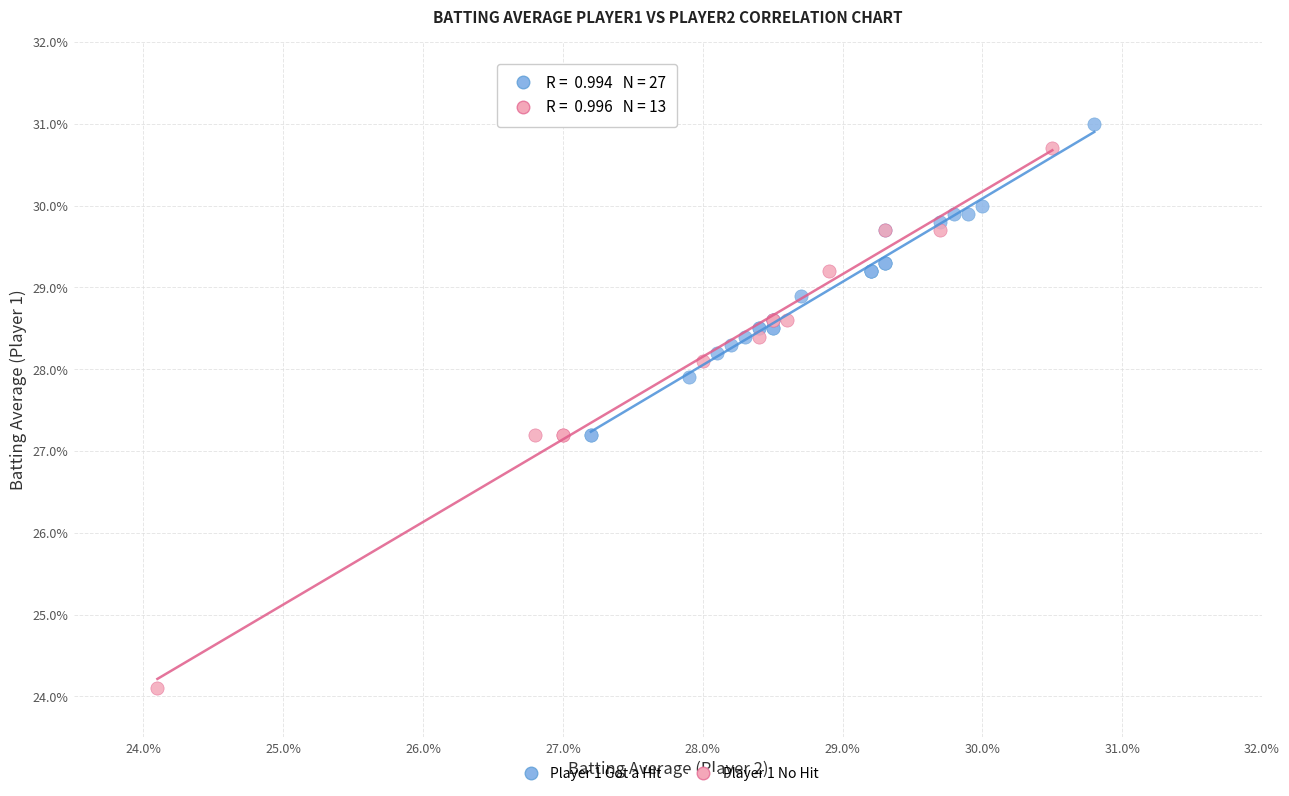

Which series reaches the minimum Y coordinate?

Player 1 No Hit